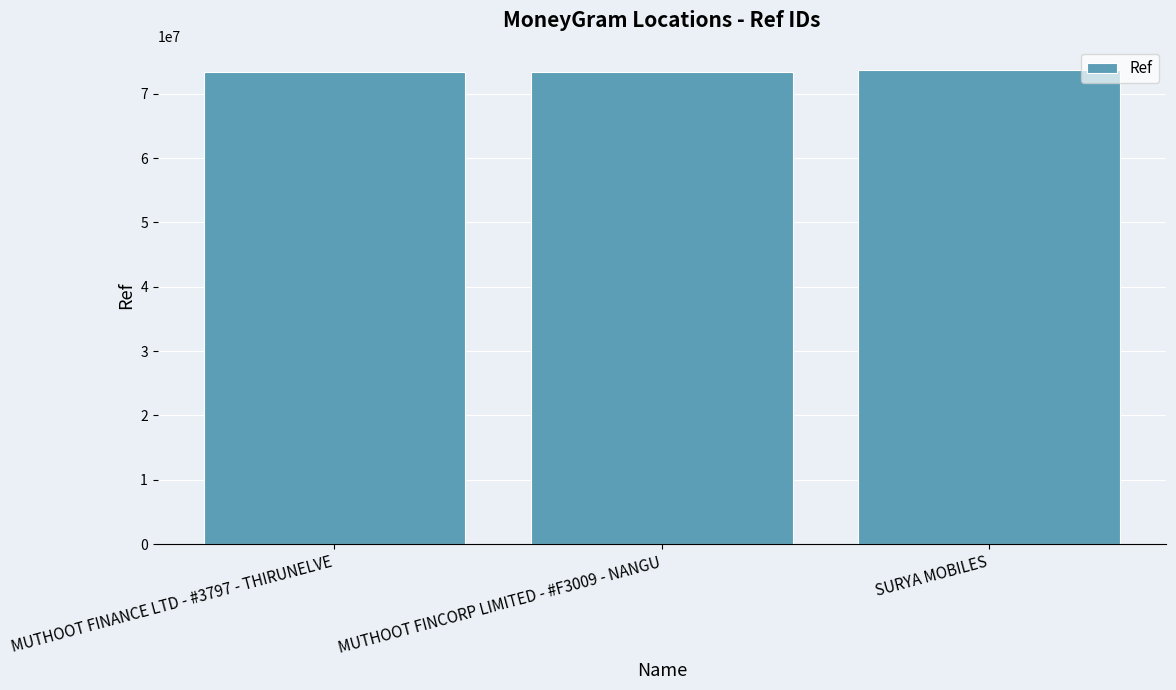

What is the greatest value displayed?

73649427